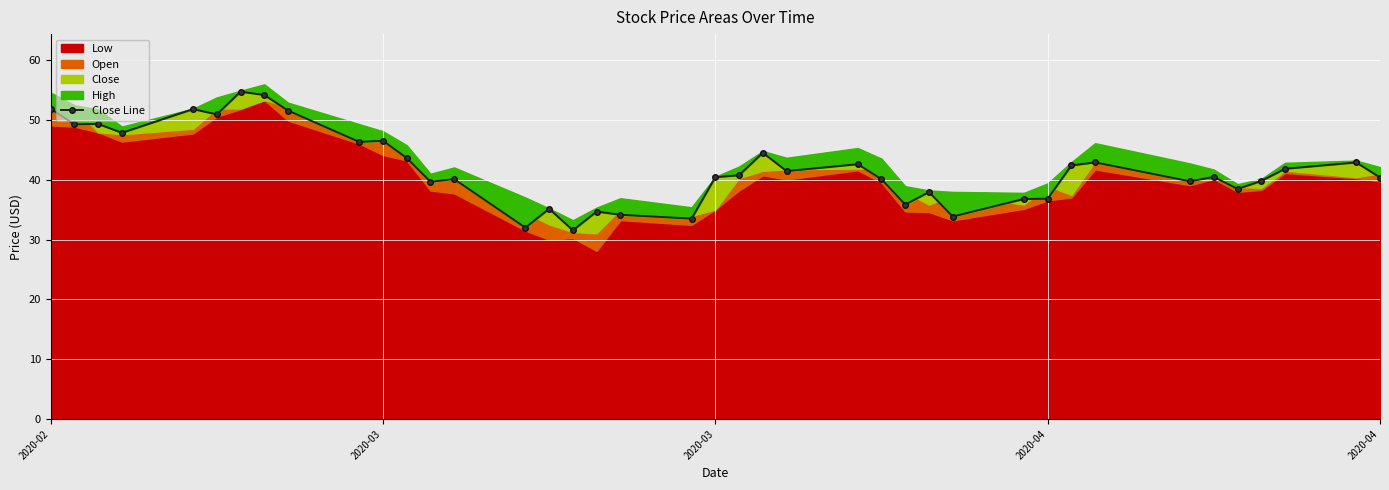

Reading left to right, list all the values displayed in this chart.

51.9	49.2	49.3	47.8	51.8	50.9	54.7	54.1	51.5	46.3	46.5	43.6	39.6	40.1	32.0	35.1	31.5	34.7	34.1	33.5	40.4	40.7	44.5	41.4	42.6	40.1	35.8	37.9	33.8	36.8	36.8	42.4	42.9	39.7	40.5	38.5	39.8	41.8	42.9	40.4